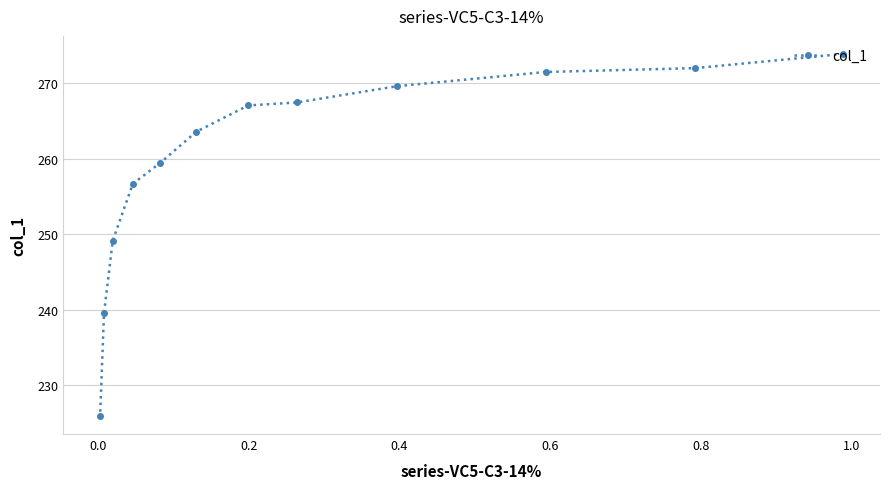

What is the value of the 3rd point from the left?

249.2